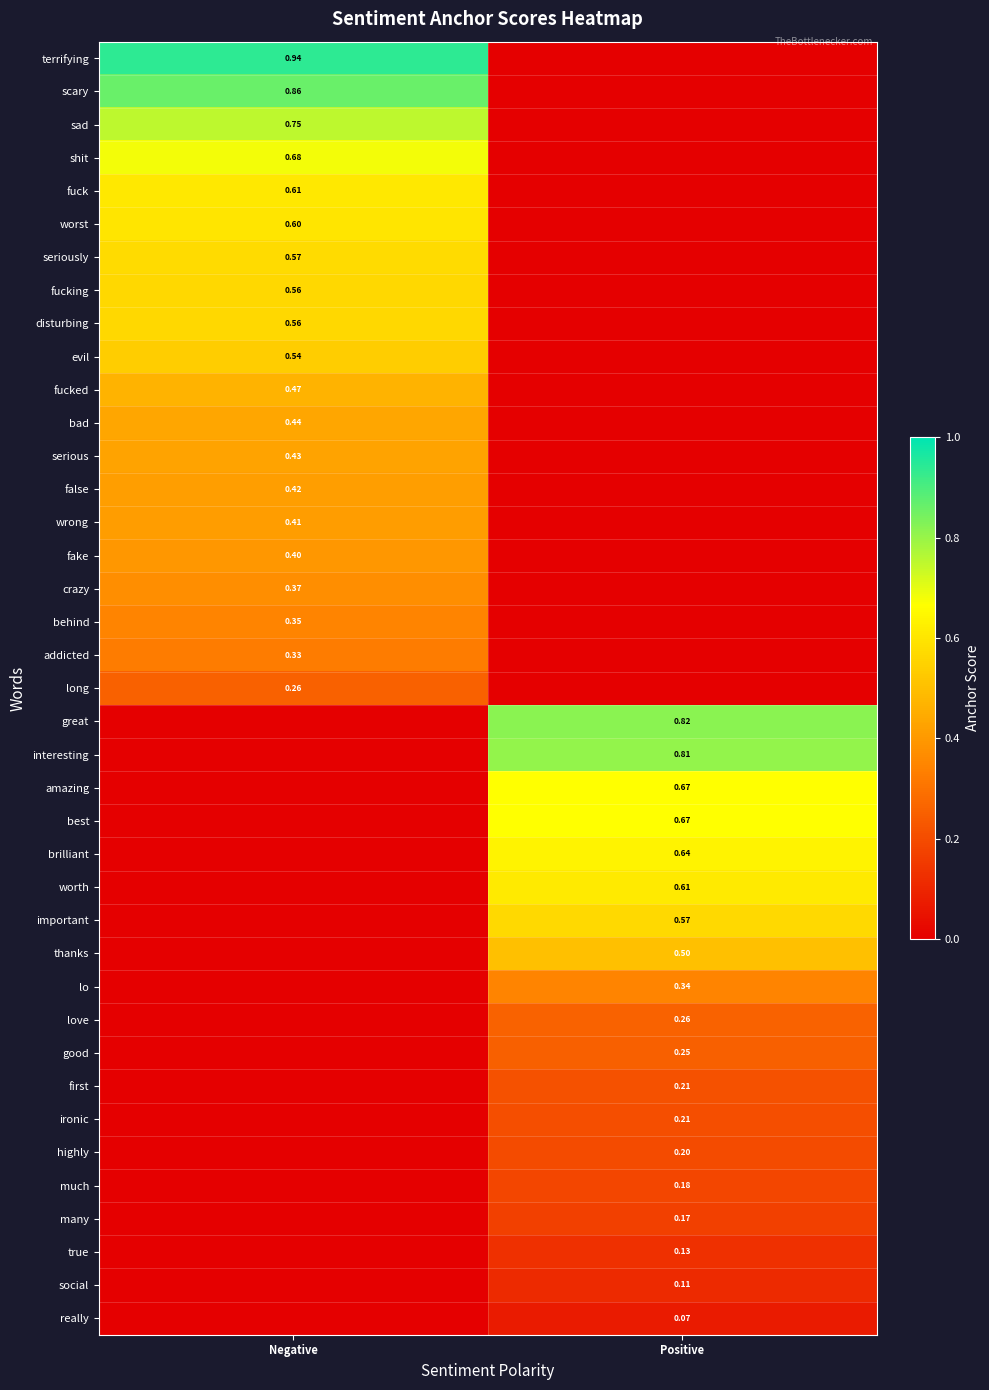

Which category has the lowest value across all series?

Positive